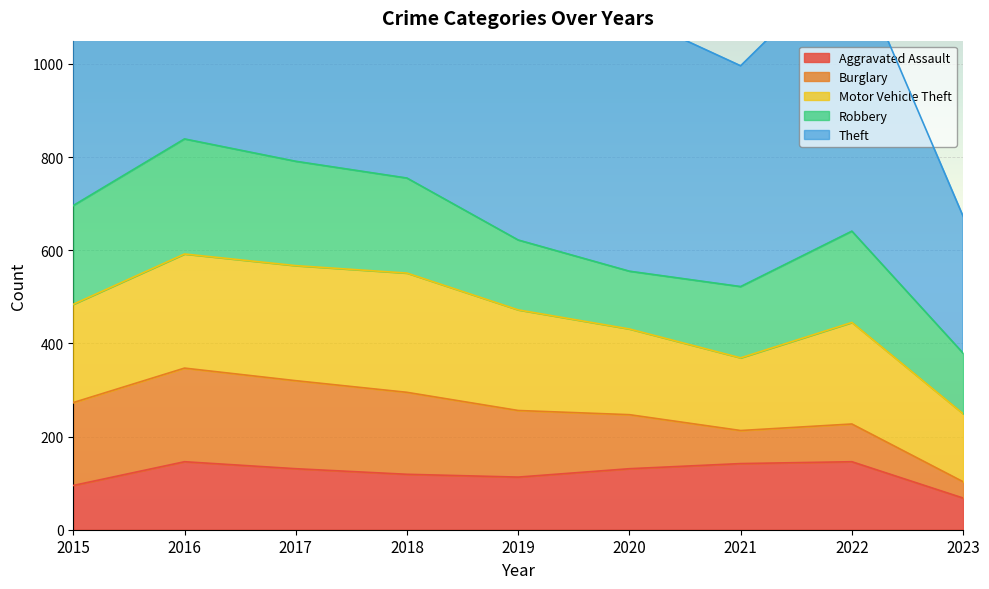

How many lines are shown in the chart?

5